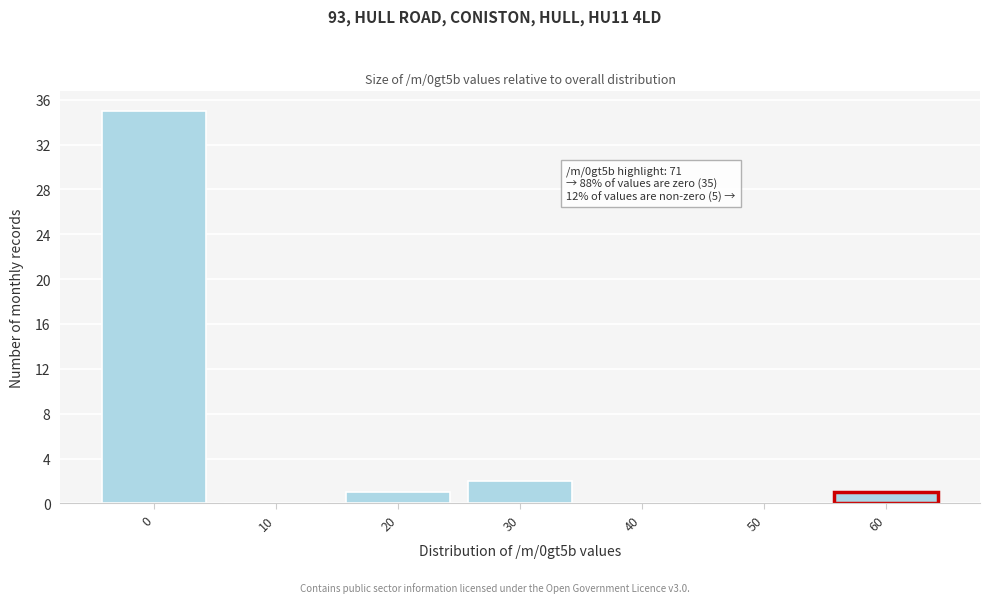

Reading left to right, what are all the values shown in this chart?

0=35	10=0	20=1	30=2	40=0	50=0	60=1